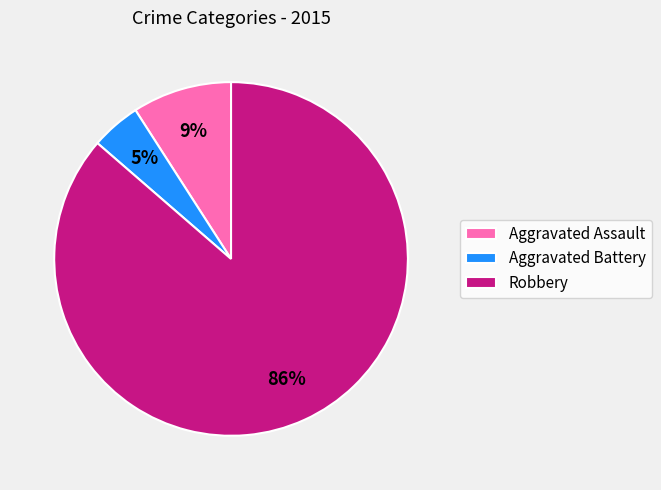

To the nearest percent, what is the combined percentage of Aggravated Assault and Aggravated Battery?

14%